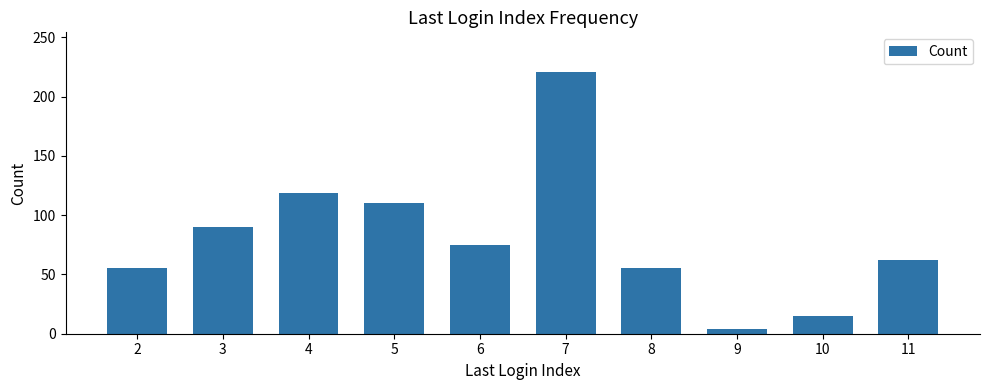

Where is the data nearest to the value 112?

5